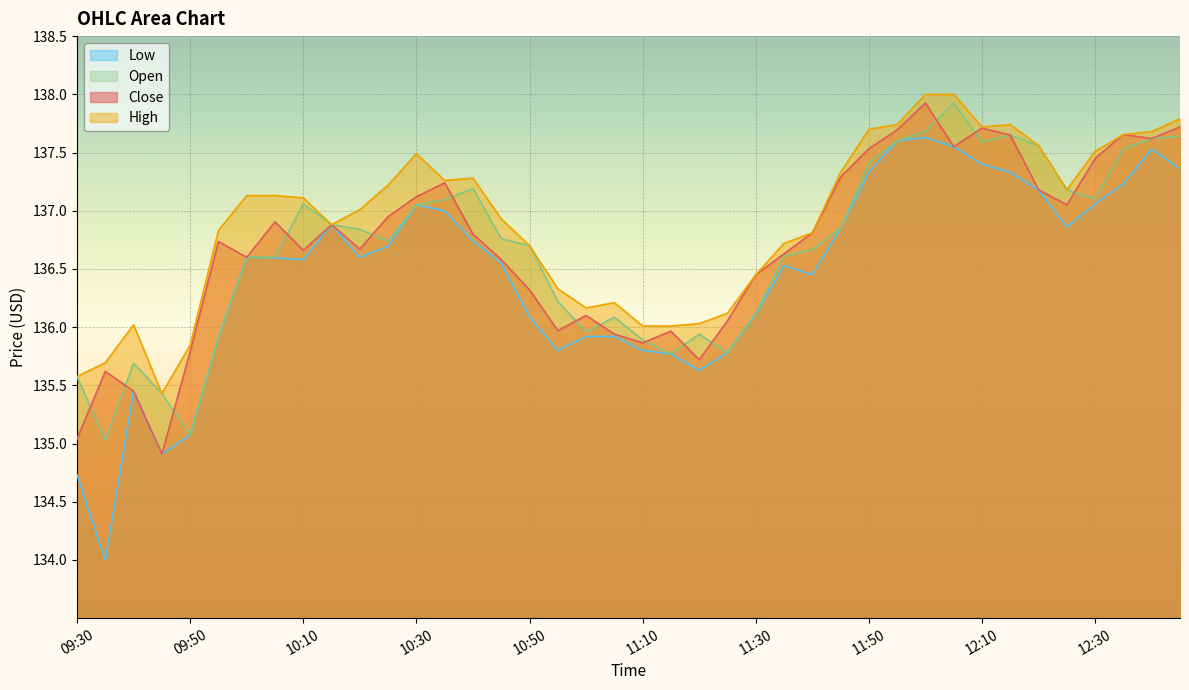

At which category is the sum across all series the highest?

12:00